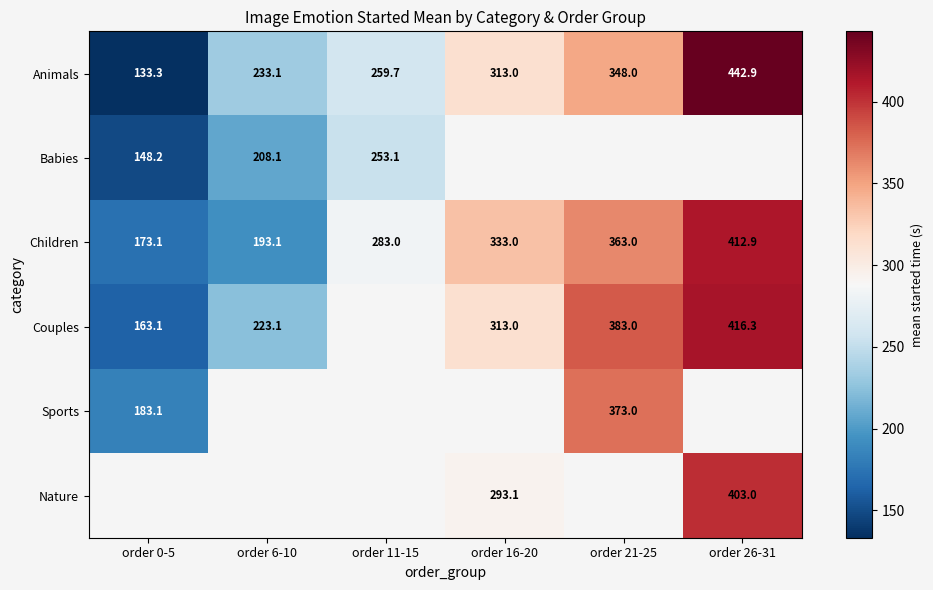

What is the difference between the highest and lowest values at order 26-31?

40.0